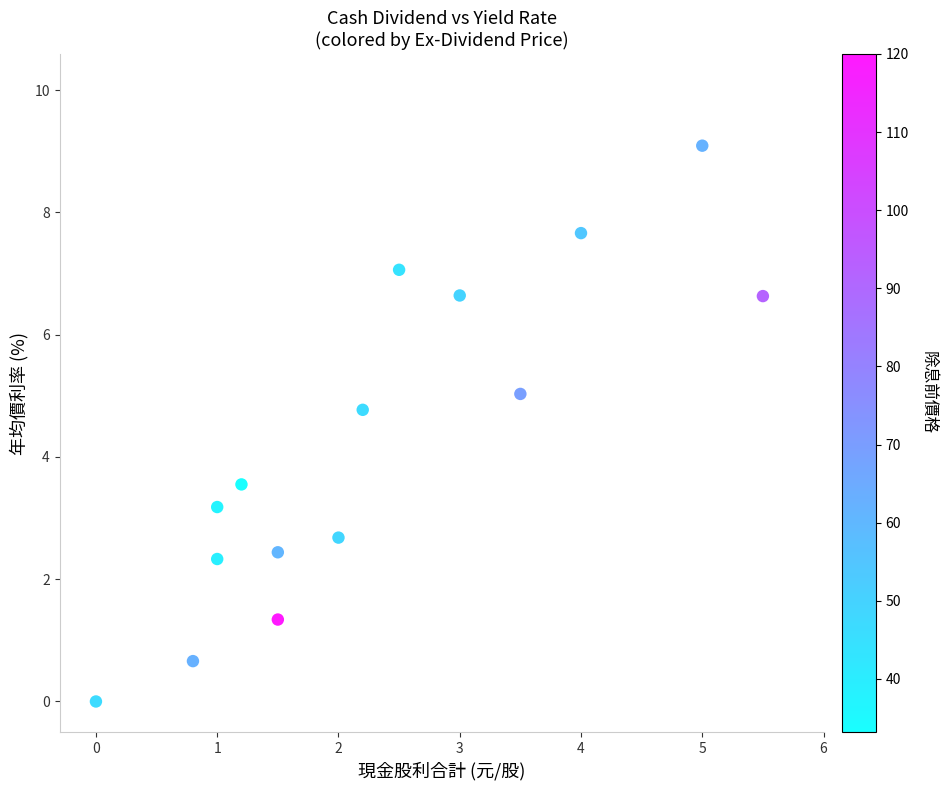

What is the range of X values (max minus min)?

5.5